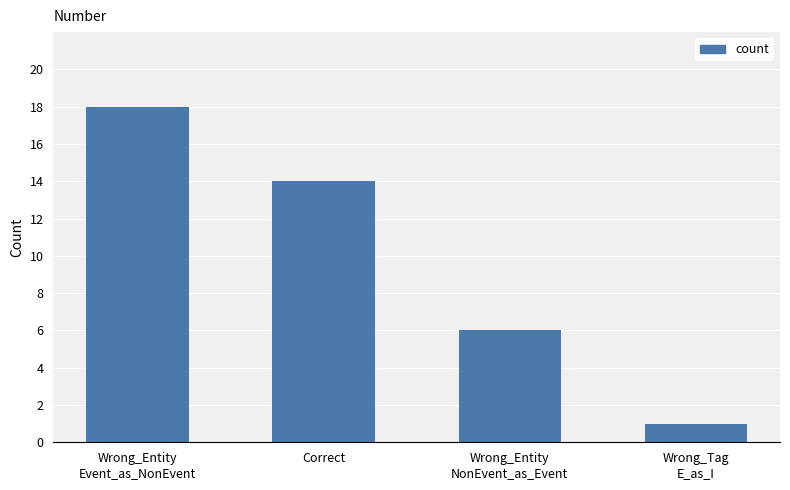

Reading left to right, transcribe all the data shown in this chart.

18	14	6	1